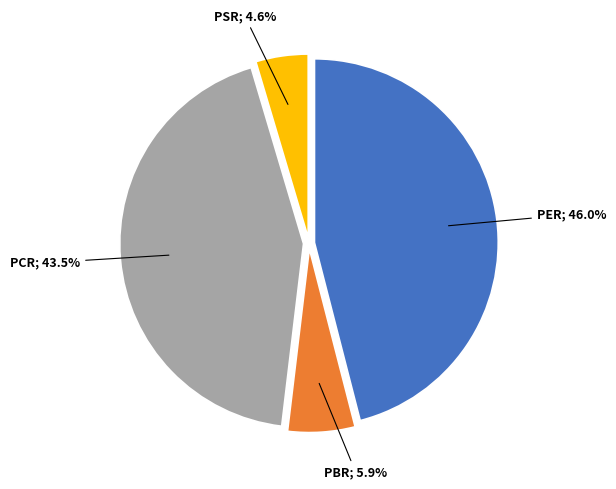

Is there any slice that represents more than half of the pie?

No